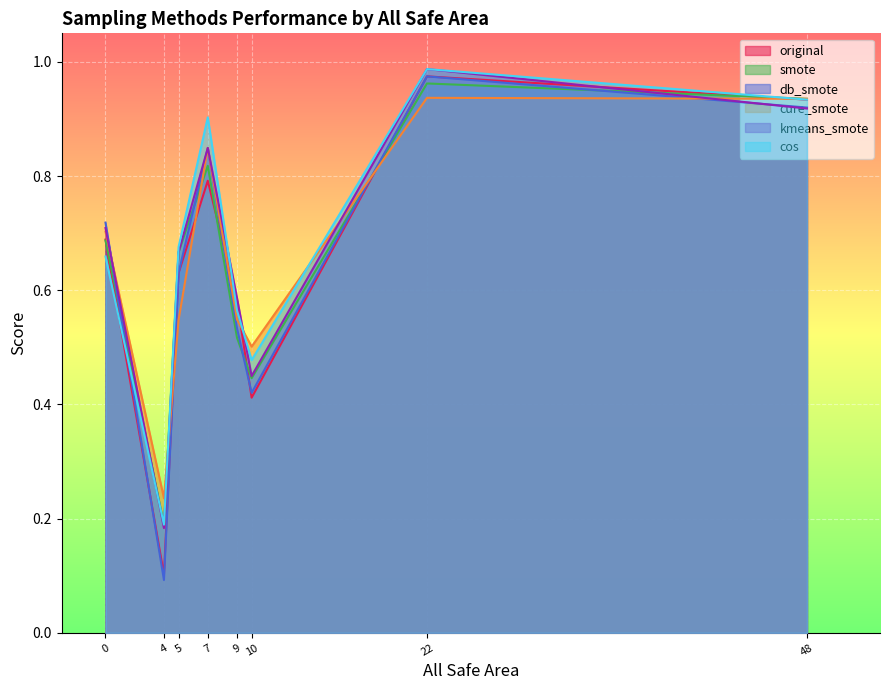

At which category does the chart reach its minimum across all series?

4